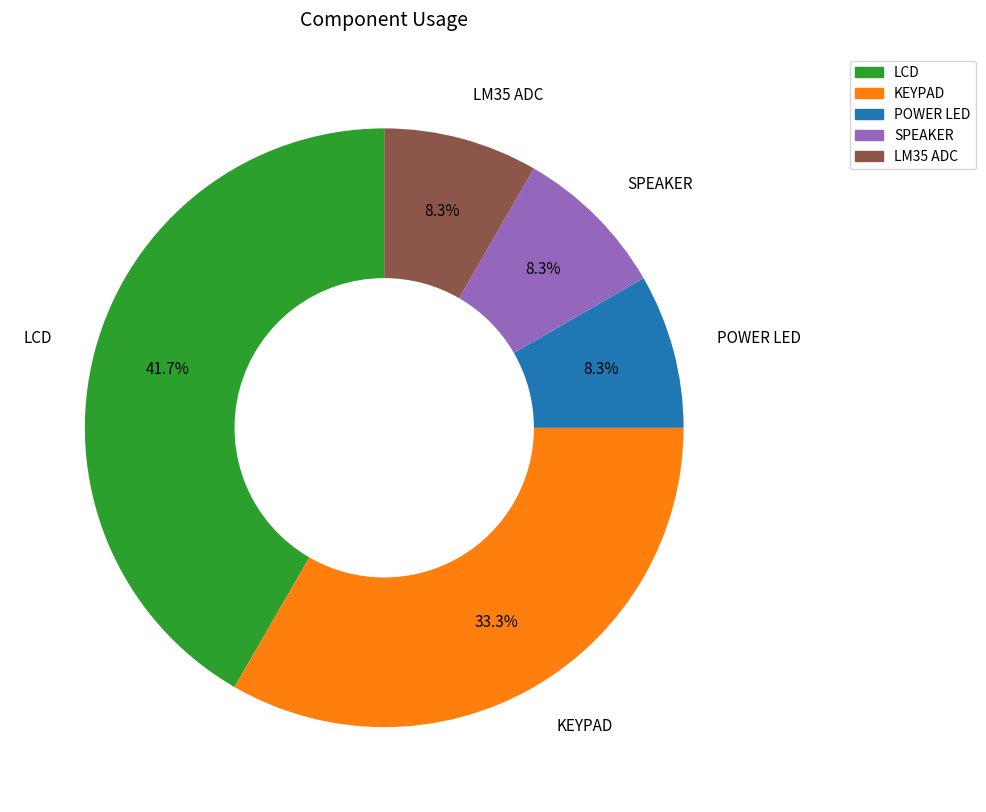

To the nearest percent, what portion does KEYPAD represent?

33%